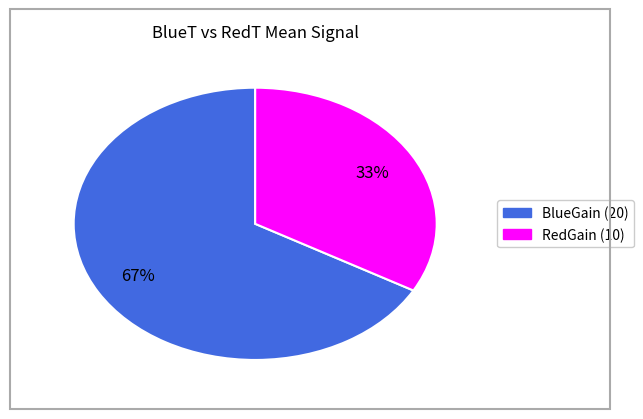

To the nearest percent, what is the average slice percentage?

50%